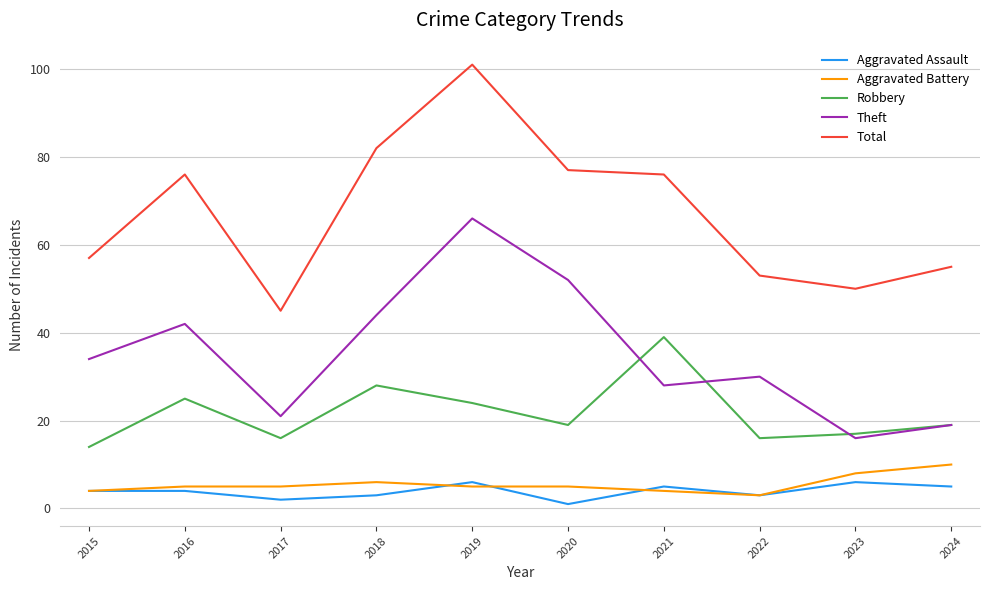

Does the chart display data point markers on the line(s)?

No